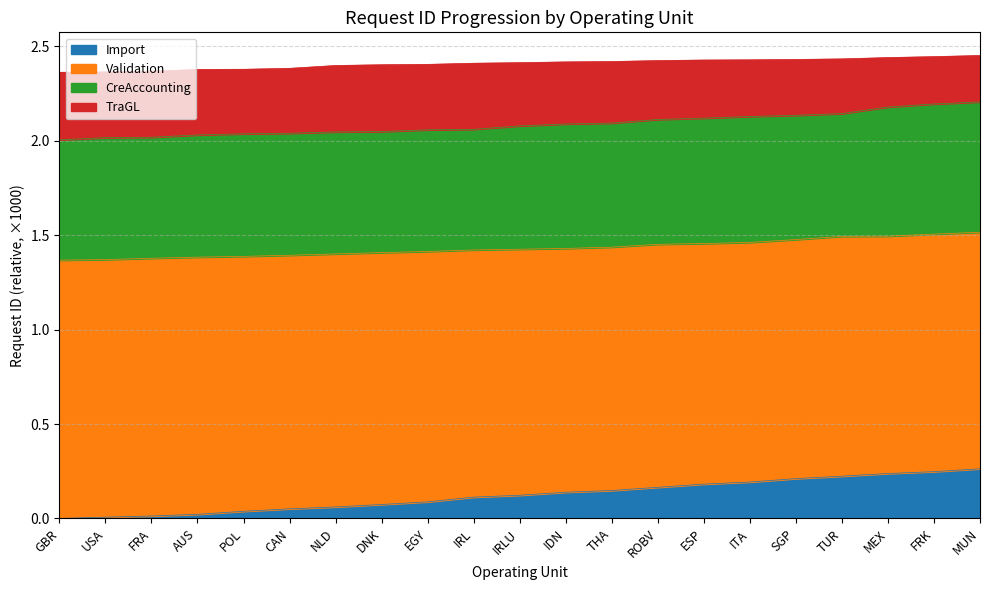

The Import series shows 0.1 at MEX. True or false?

False